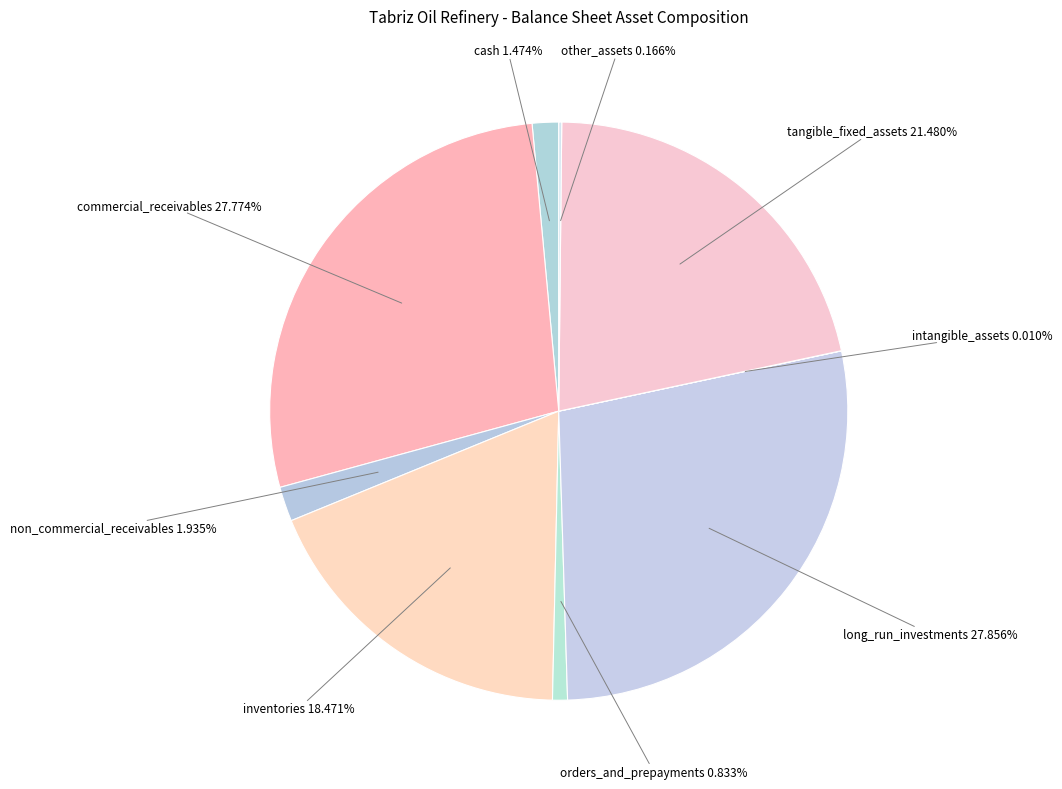

How much of the chart is everything except long_run_investments?

72.1%